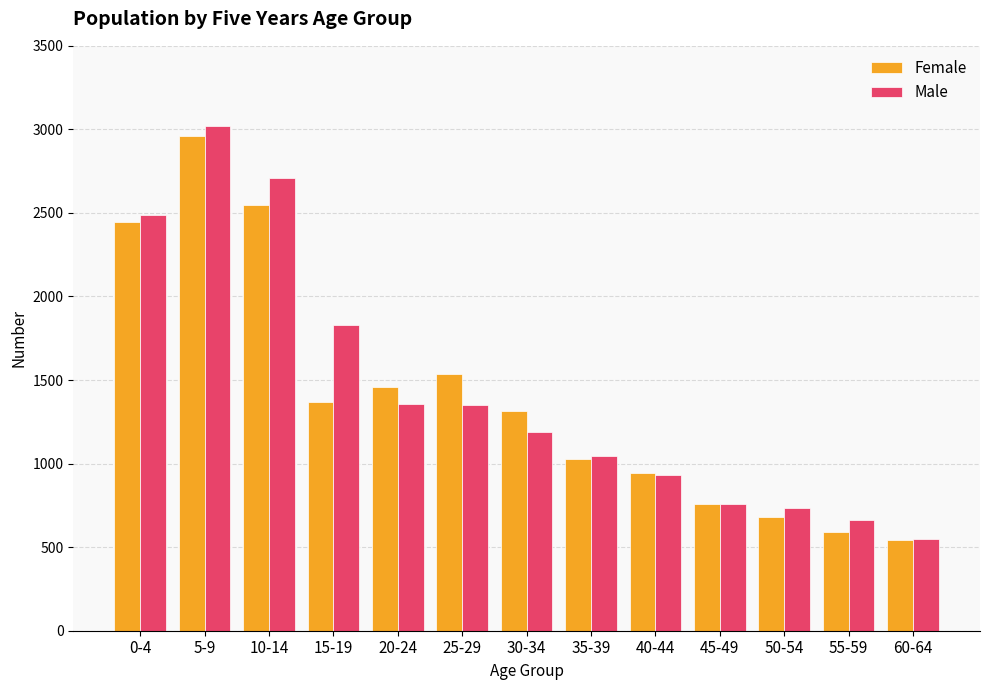

The value of Female at 5-9 is 869. True or false?

False